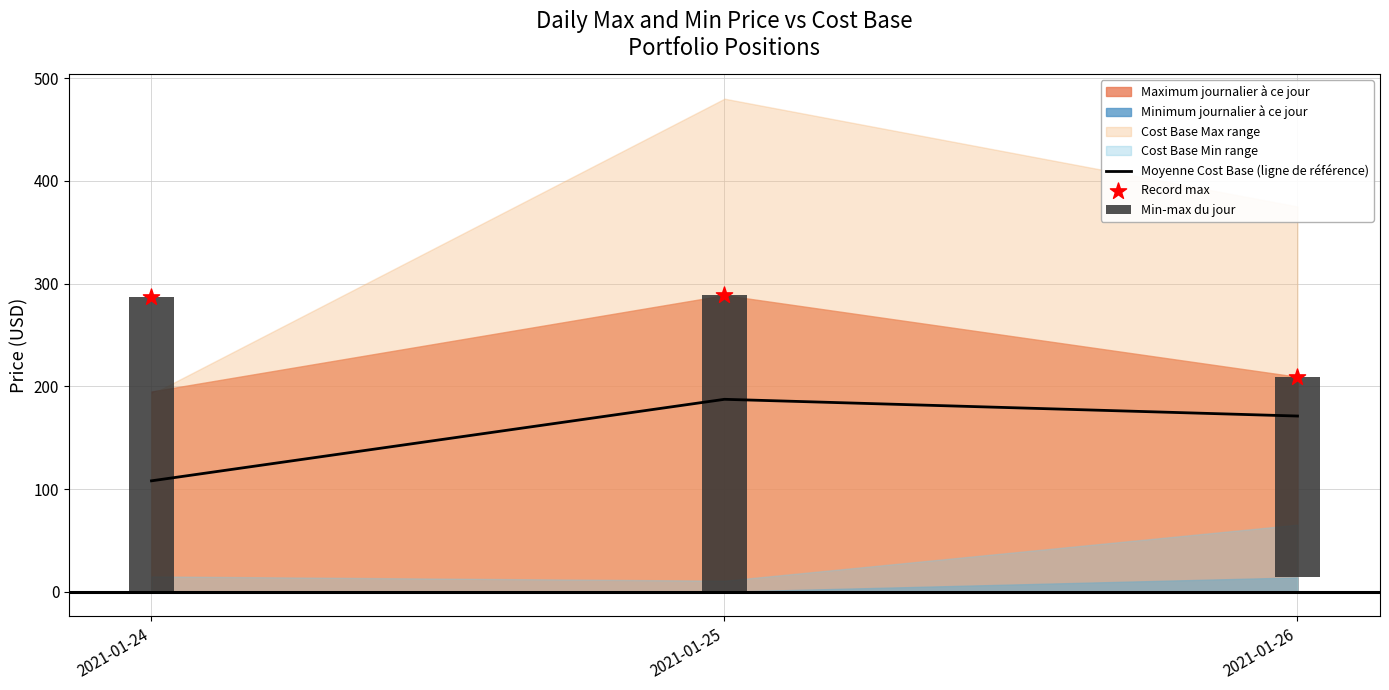

At how many categories does at least one series exceed 253?

2